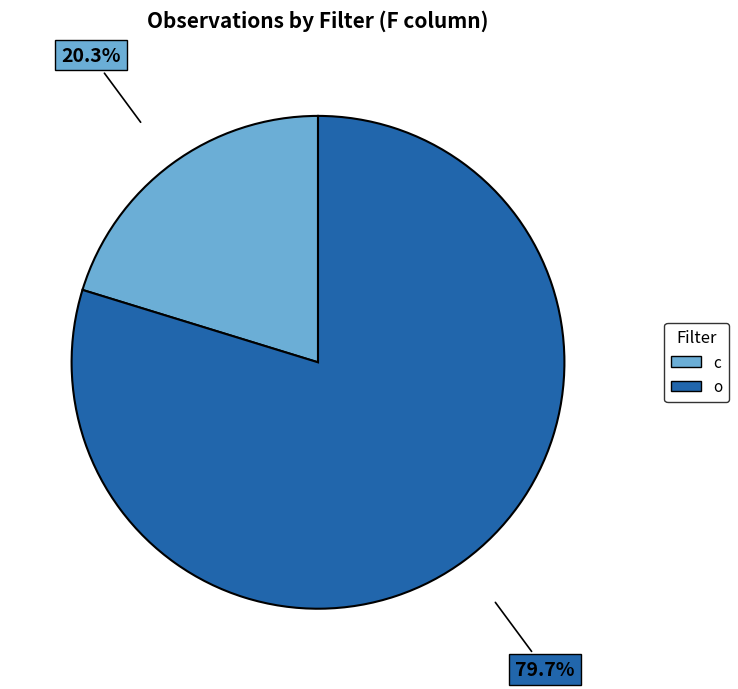

Does any single category account for the majority?

Yes